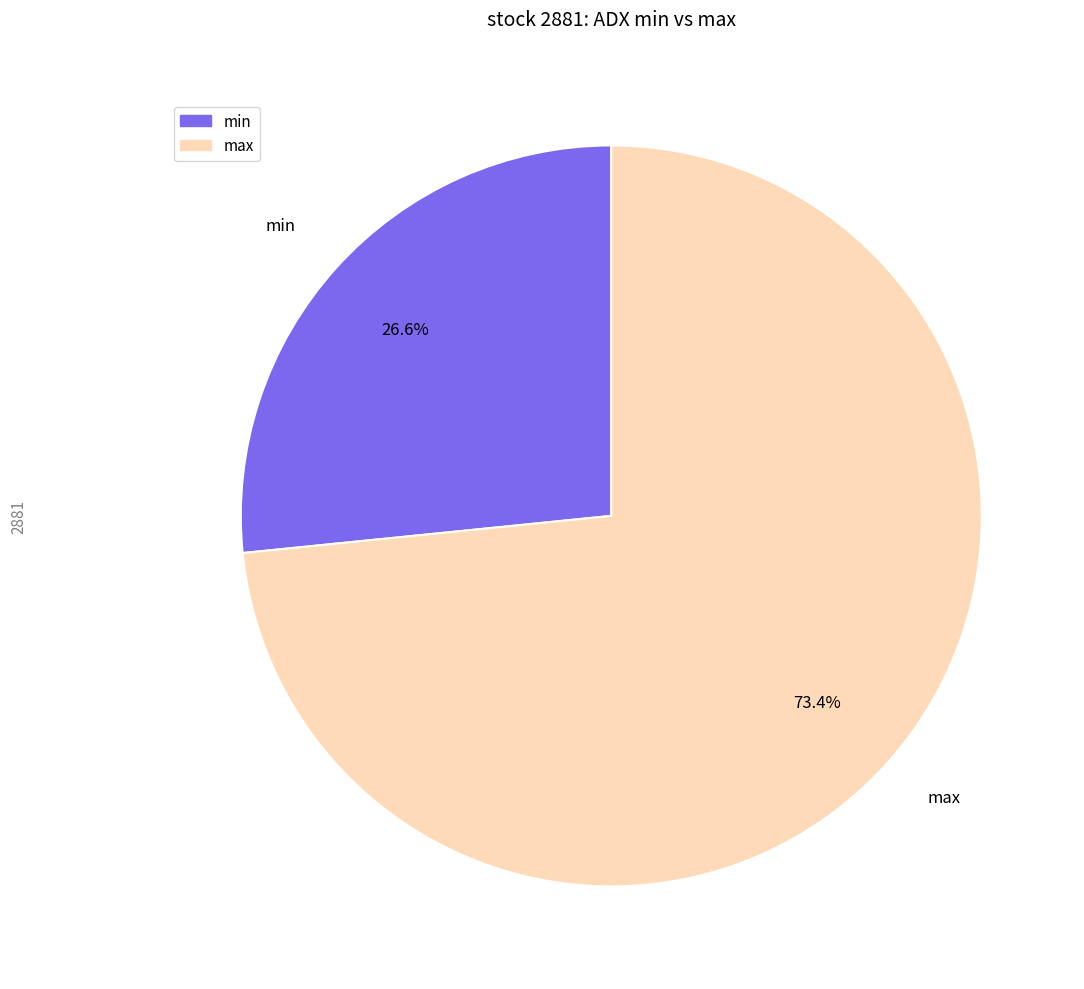

True or false: max accounts for 63% of the total.

False